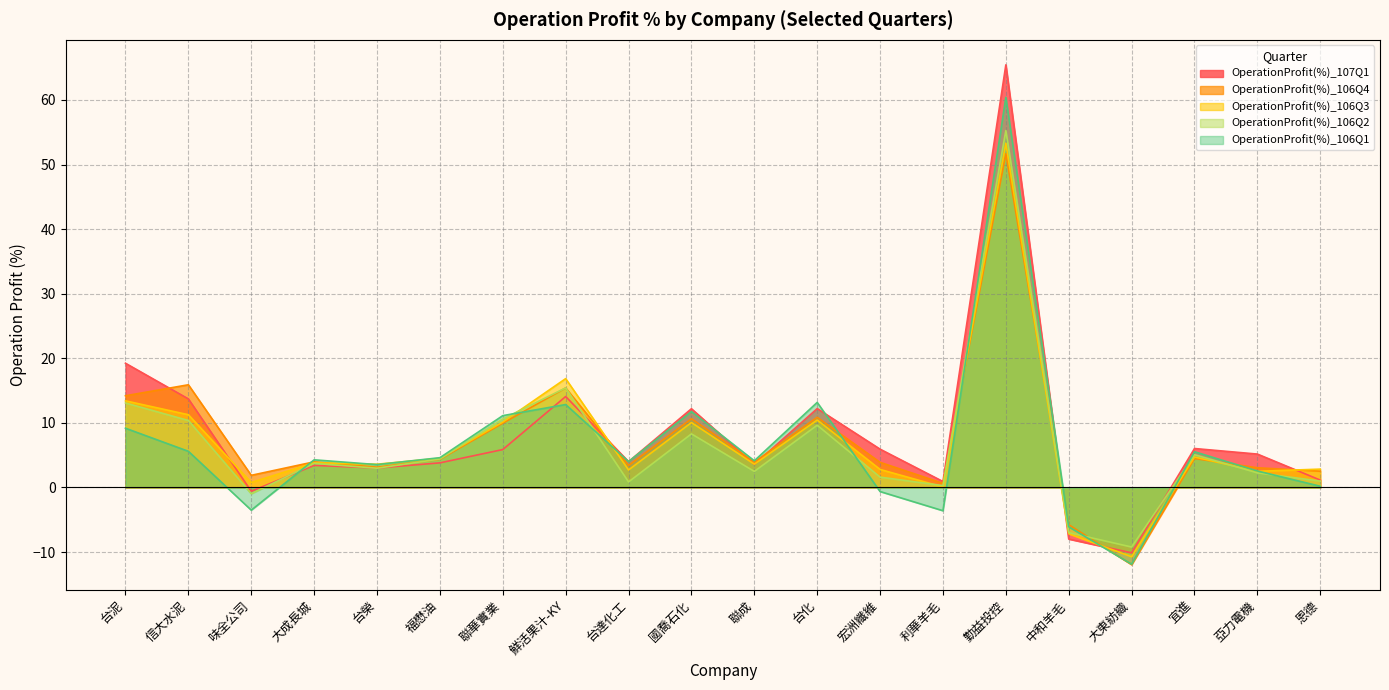

True or false: OperationProfit(%)_106Q4 has a value of 3.1 at 台榮.

True